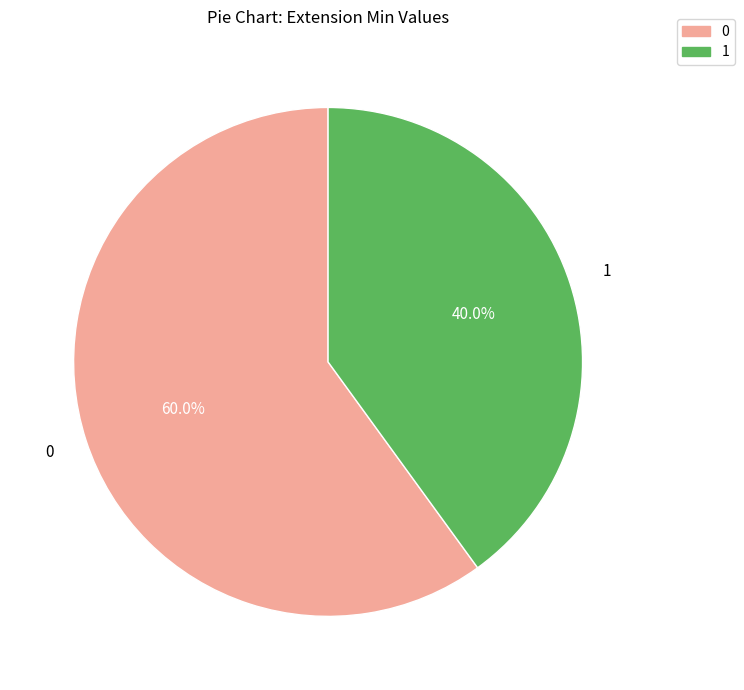

Count the number of slices in the pie.

2